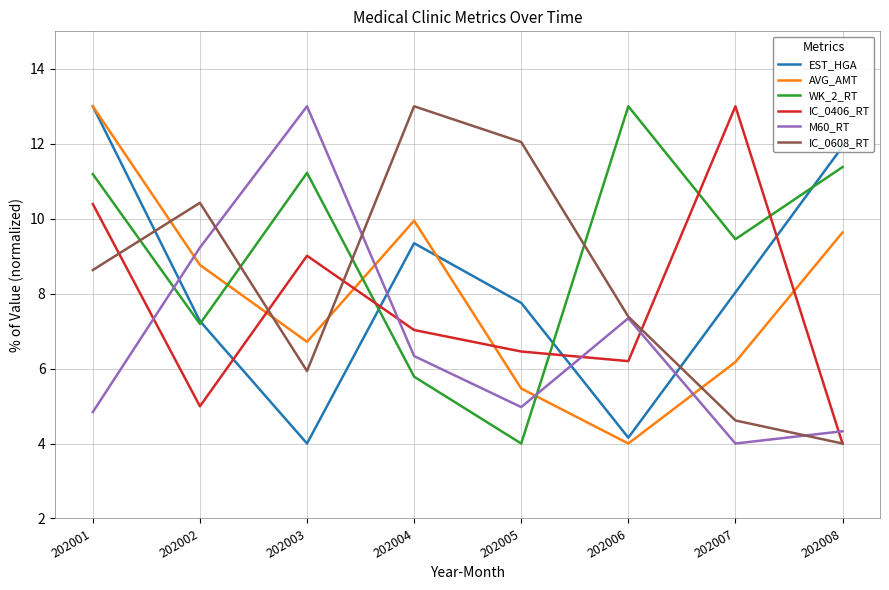

Rank the series at 202004 from lowest to highest value.

WK_2_RT, M60_RT, IC_0406_RT, EST_HGA, AVG_AMT, IC_0608_RT